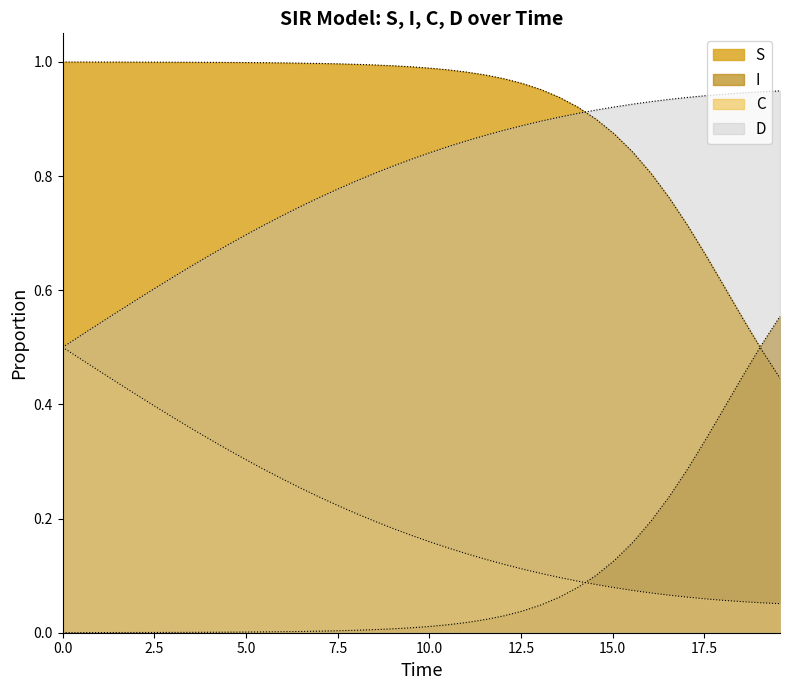

At how many categories does at least one series exceed 0?

40